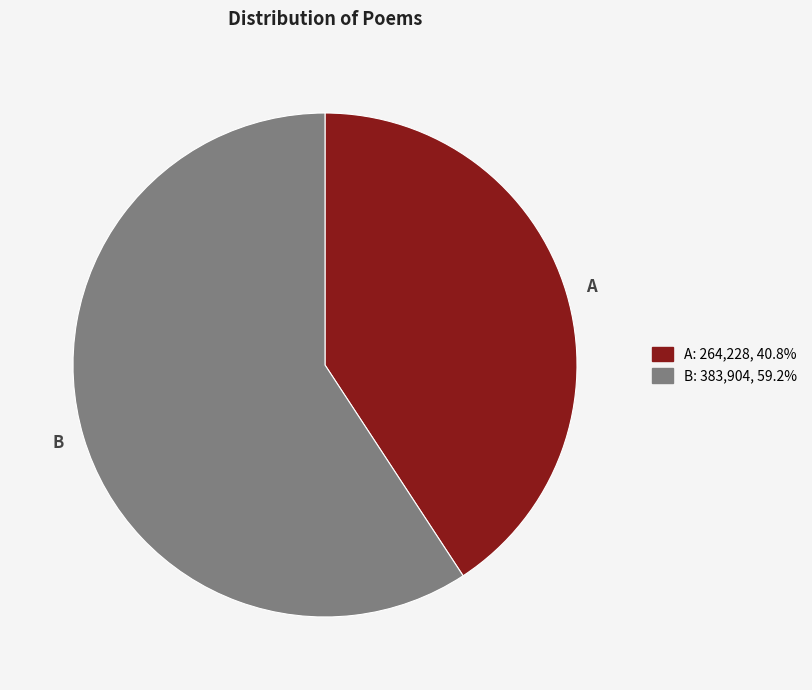

Is there a majority slice in this chart?

Yes